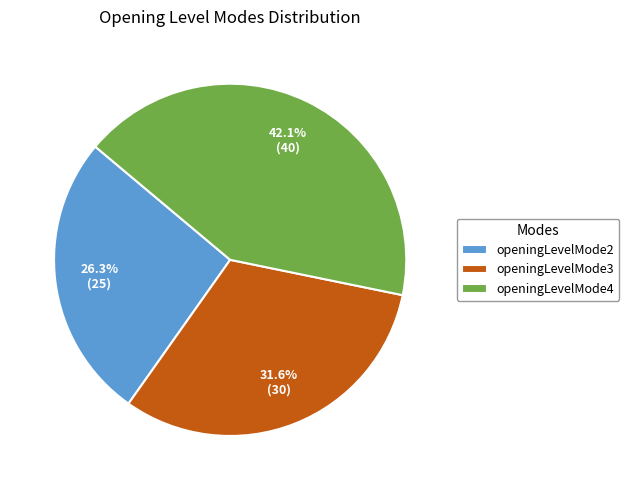

Count the number of slices in the pie.

3